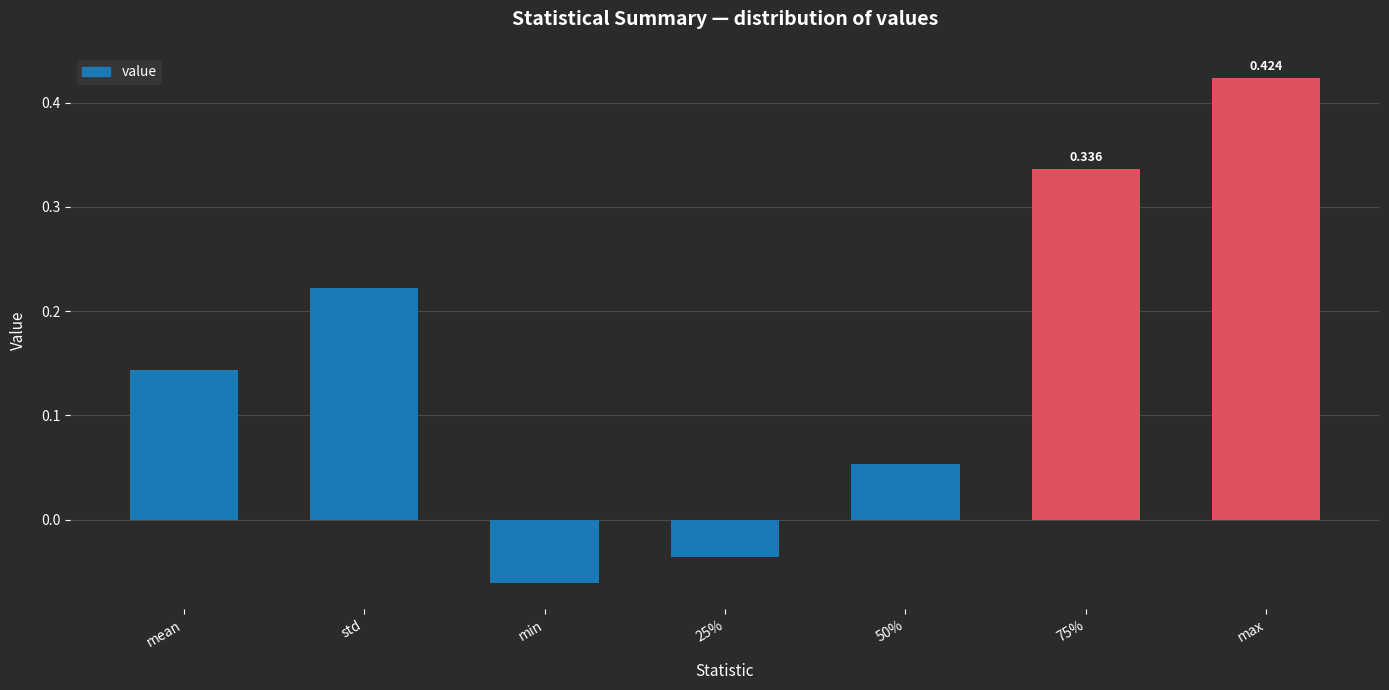

What is the label of the 6th bar from the right?

std